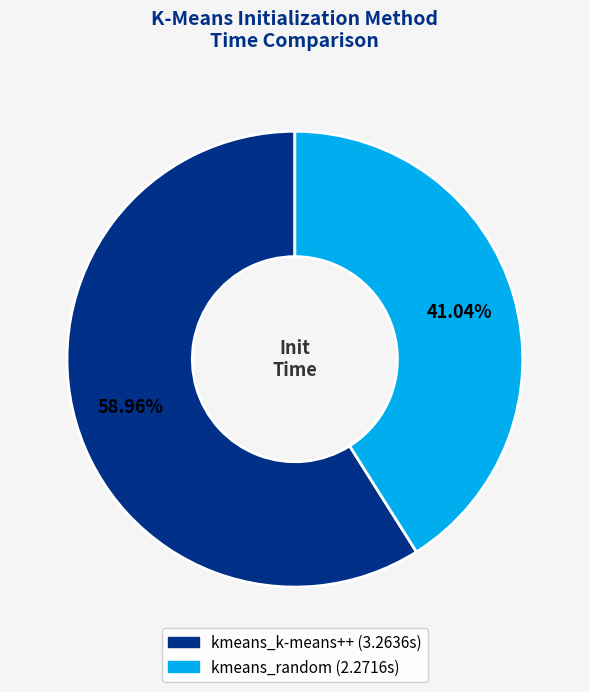

To the nearest percent, what is the average slice percentage?

50%